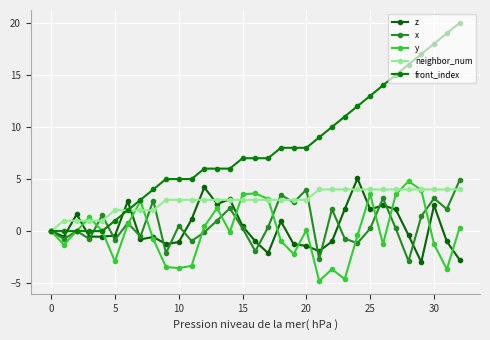

Where is the first local maximum for x?

5